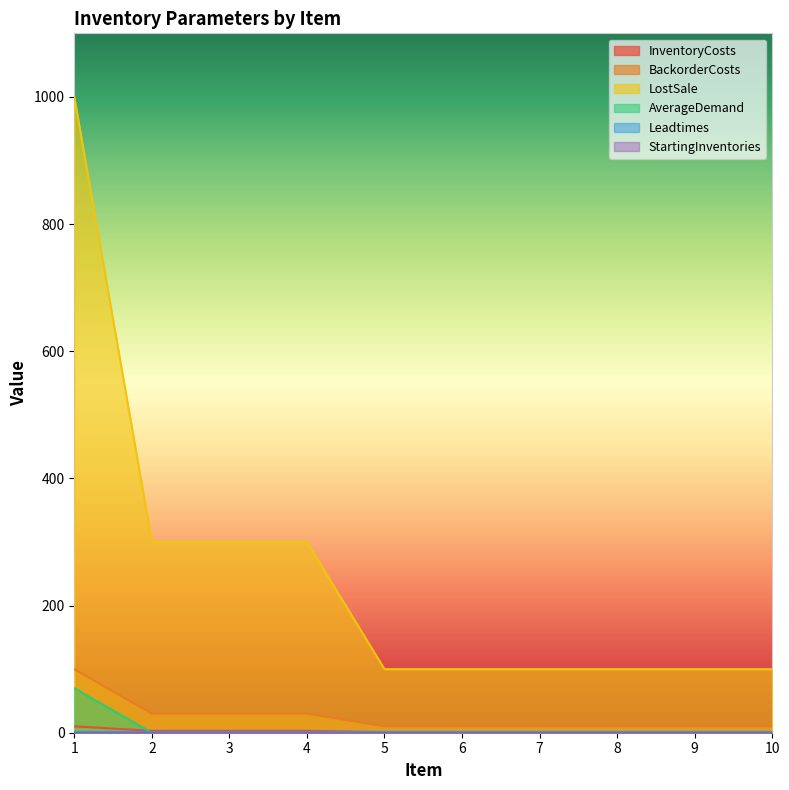

What is the sum of all LostSale values?

2500